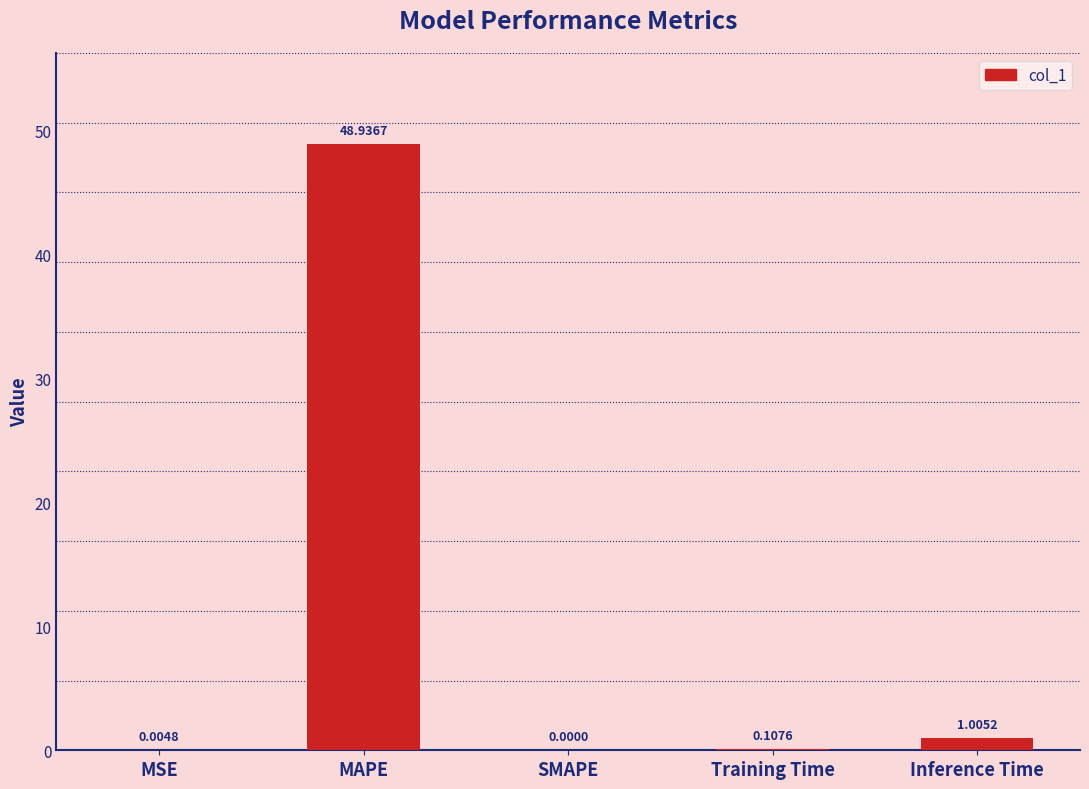

At which label is the value closest to 24?

Inference Time